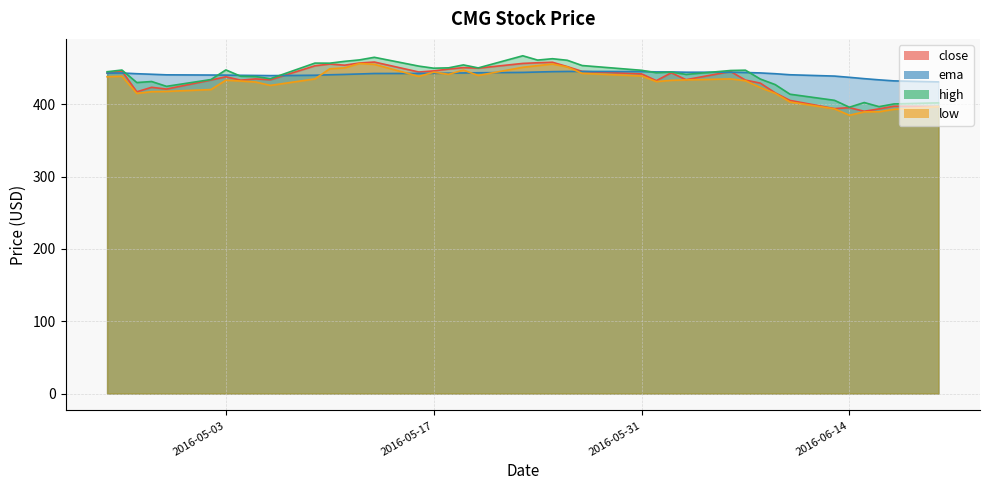

True or false: low and high intersect in this chart.

False